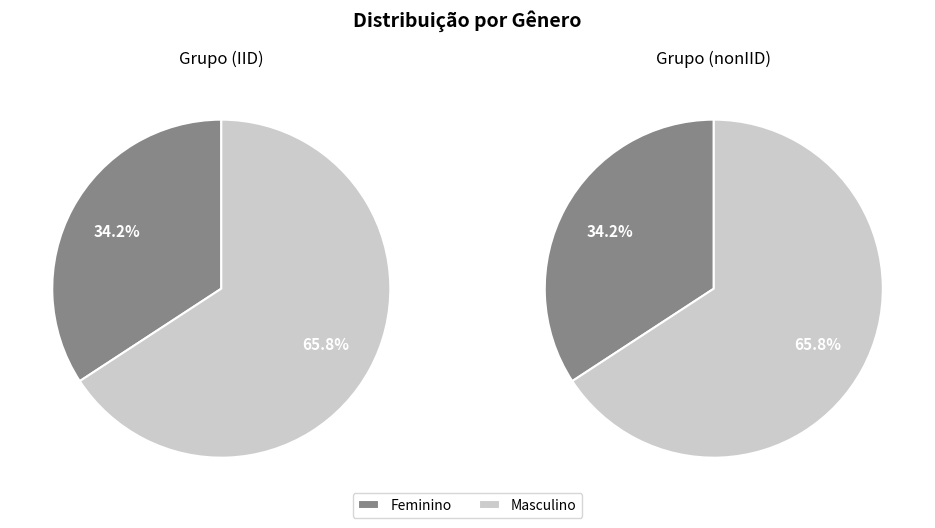

True or false: Feminino accounts for 42% of the total.

False